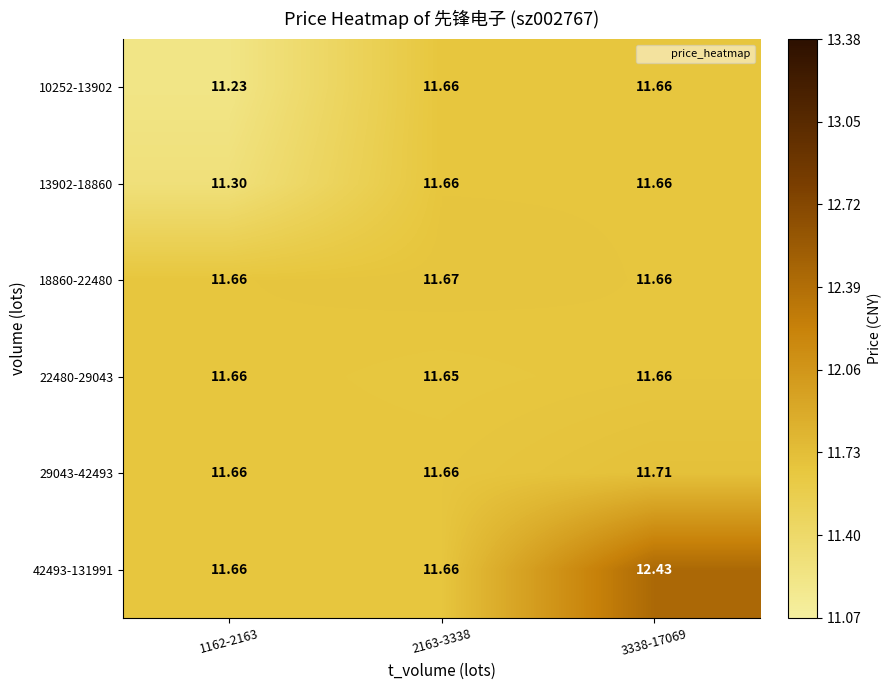

How many categories are shown in the chart?

3